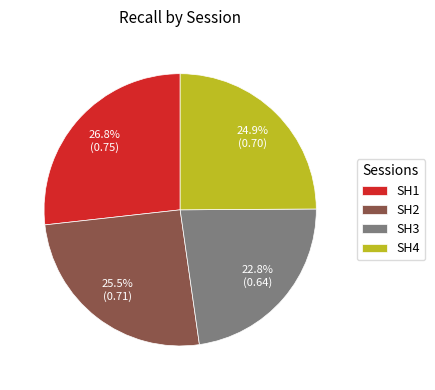

What is the total percentage of SH3 and SH4?

47.7%